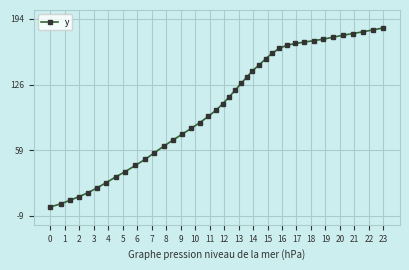

What is the difference between the maximum and minimum values?

185.1